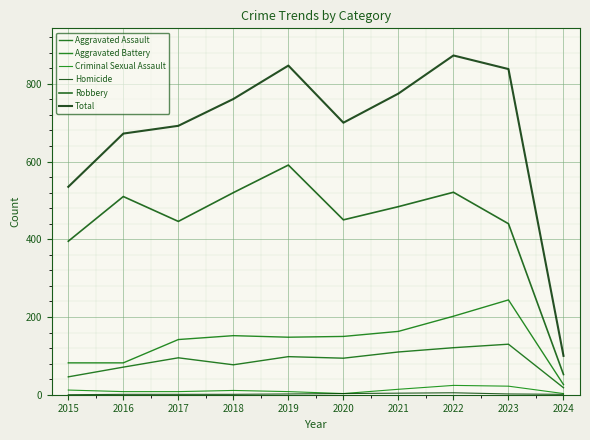

What is the total value across all series at 2017?

1384